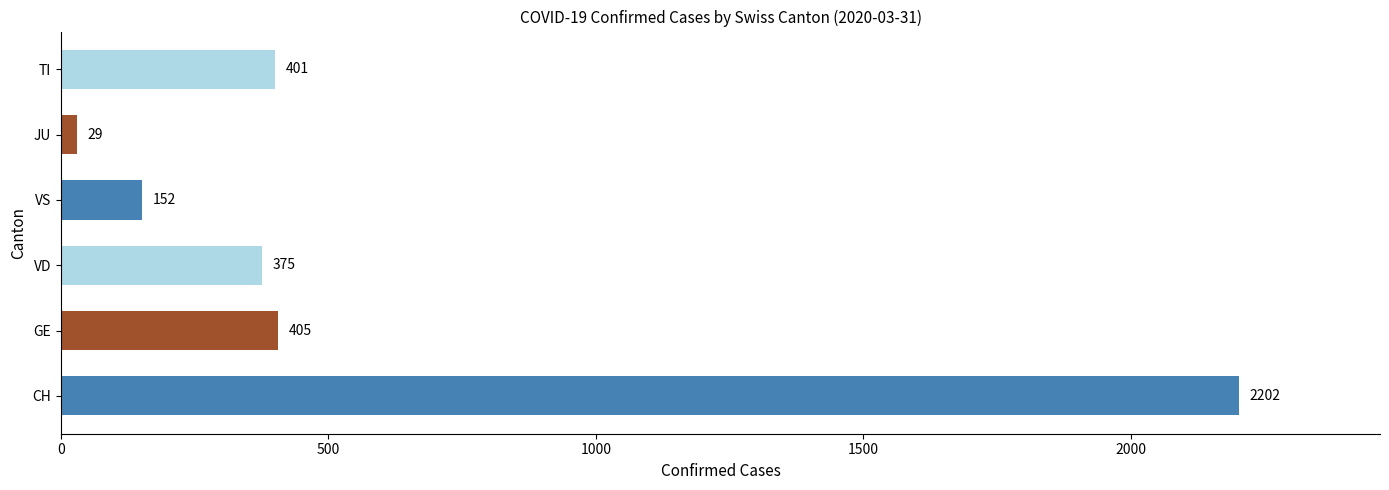

How many distinct data groups are displayed?

1